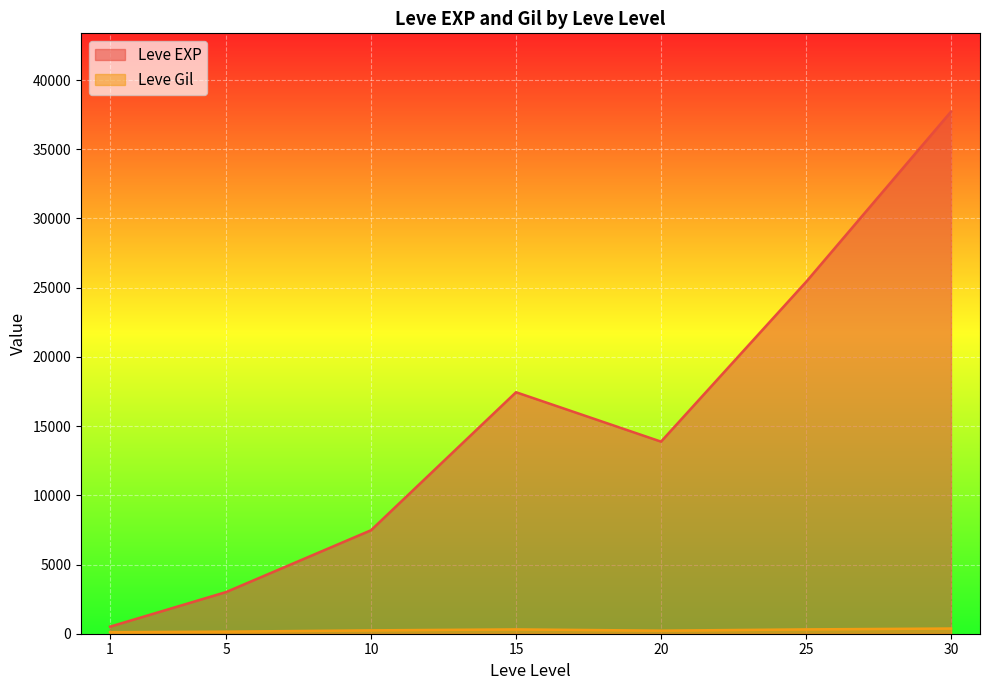

Which series ends up on top after the final intersection of Leve EXP and Leve Gil?

Leve EXP